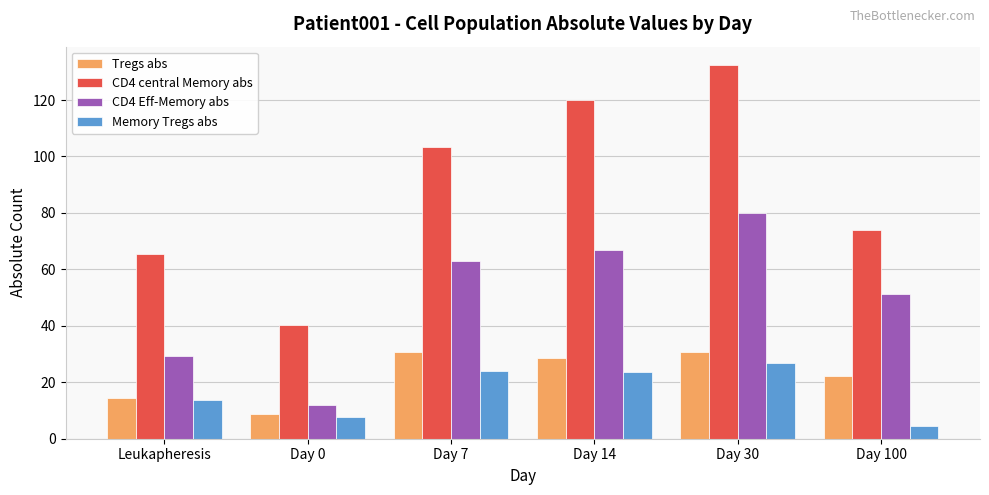

What is the greatest value displayed?

132.3